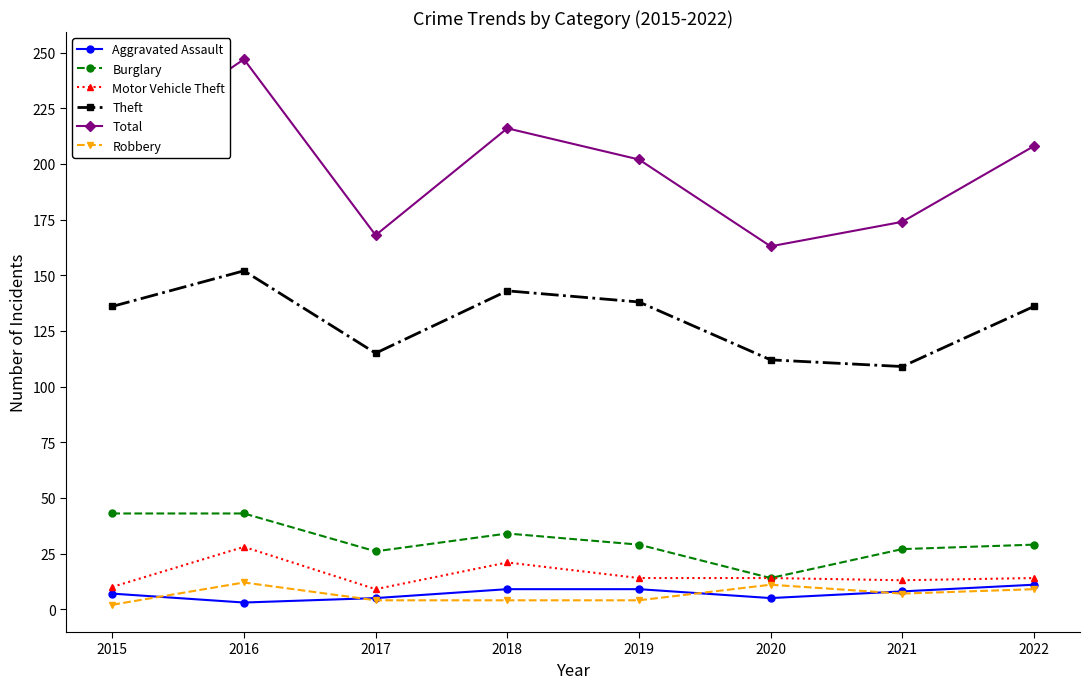

At which category does Motor Vehicle Theft reach its first local peak?

2016